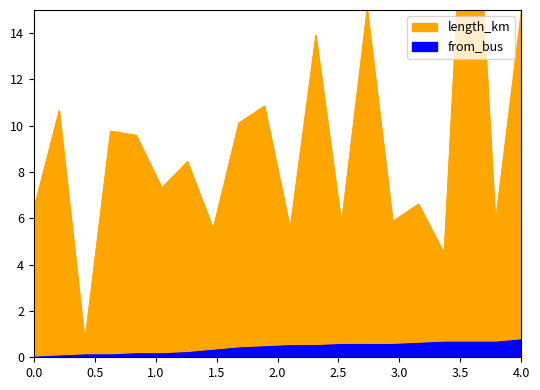

What is the maximum value for from_bus?

0.8